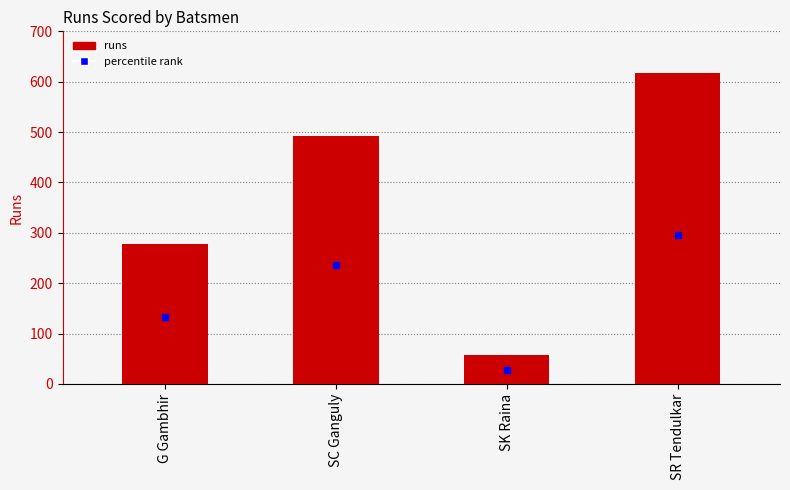

What position from the left is SR Tendulkar?

4